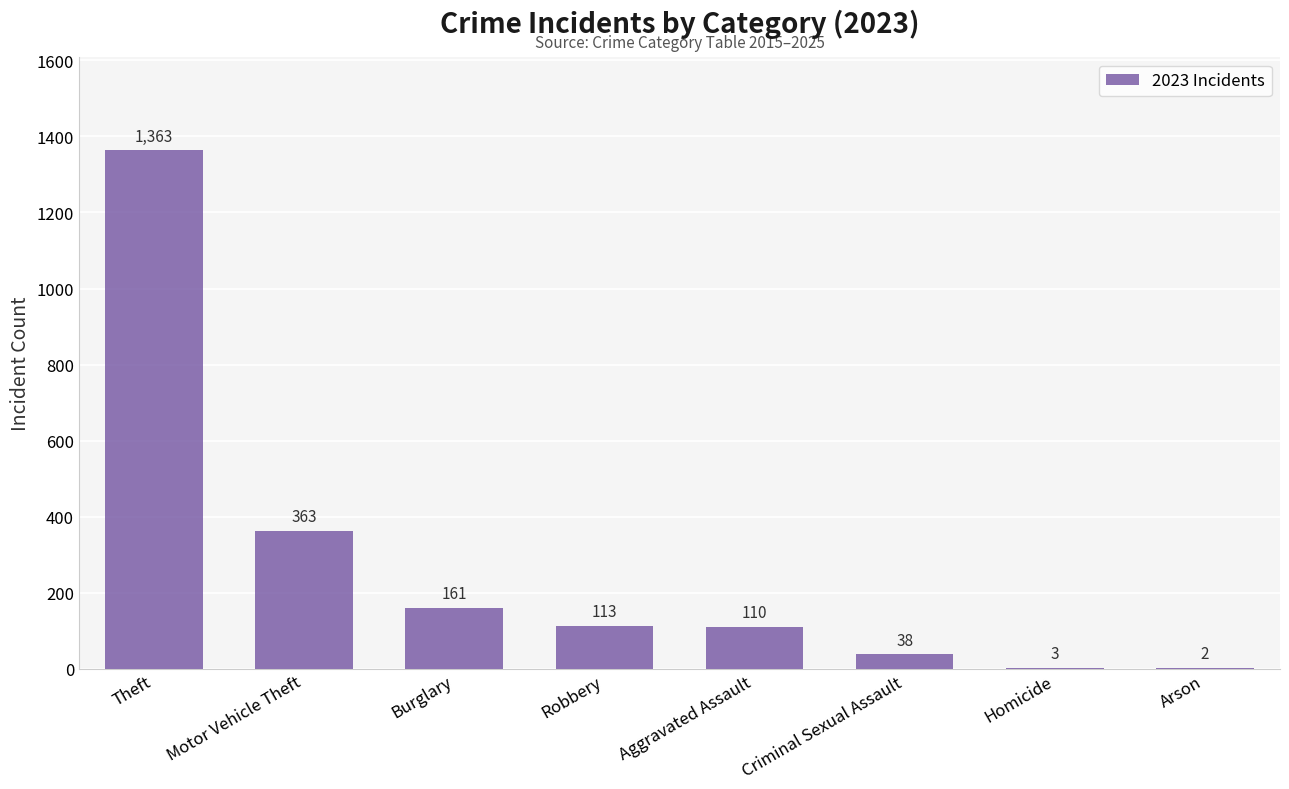

True or false: the data shows 113 at Robbery.

True